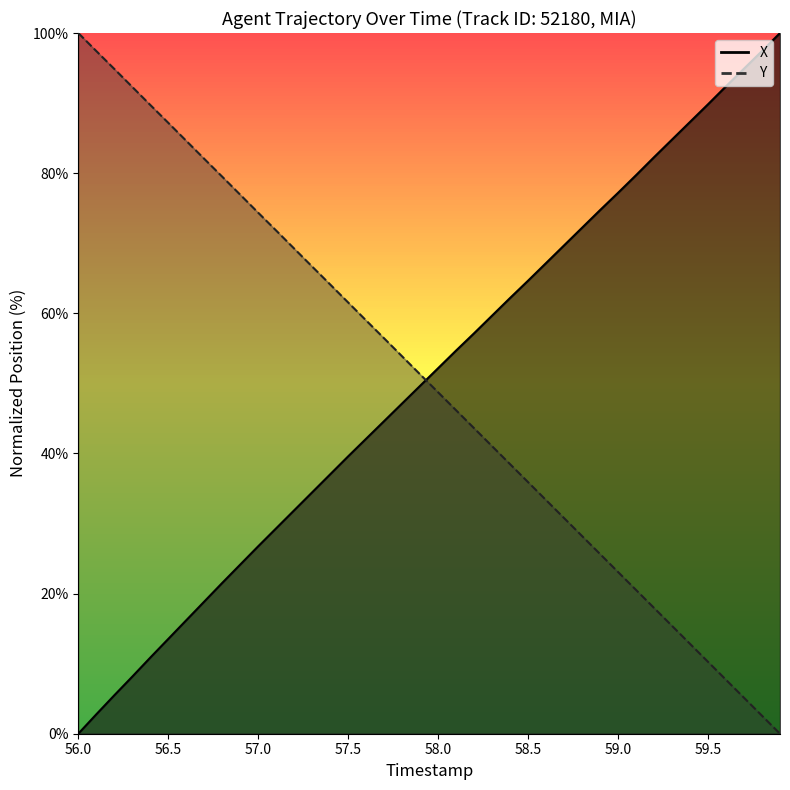

What is the highest value of the X series?

100.0